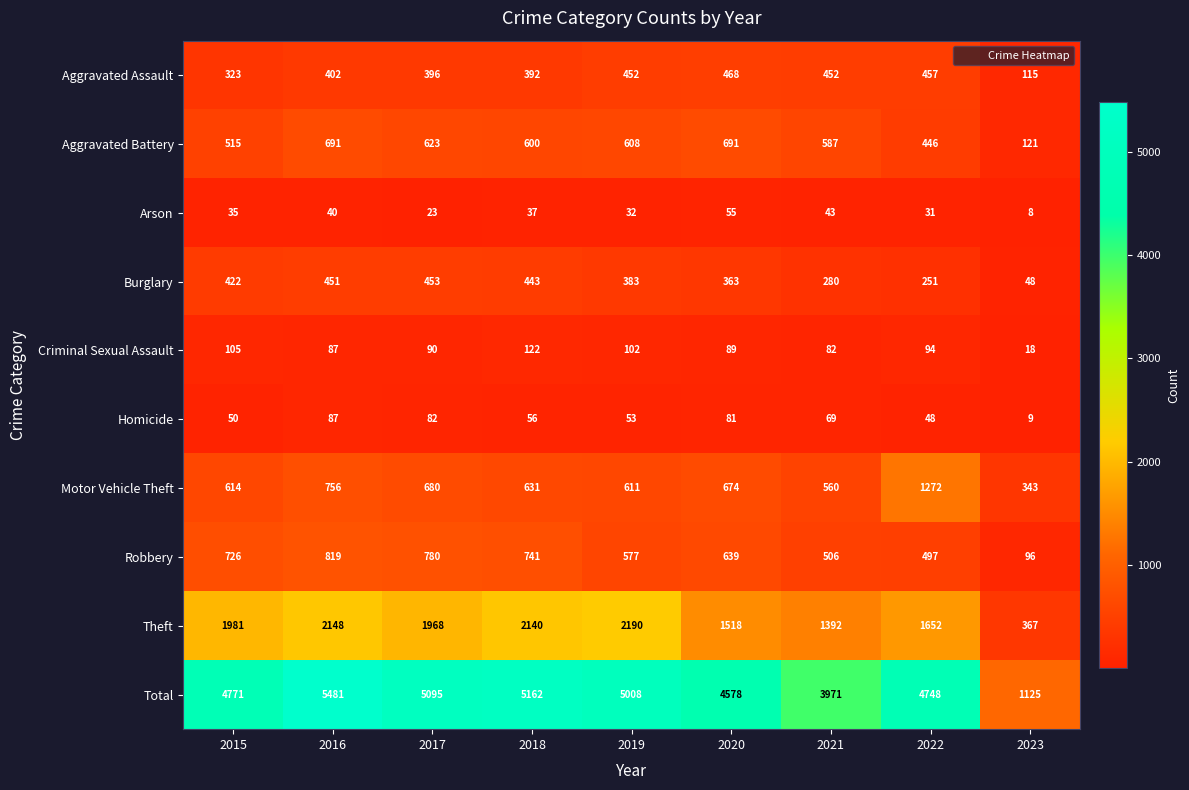

Rank the series at 2020 from lowest to highest value.

Arson, Homicide, Criminal Sexual Assault, Burglary, Aggravated Assault, Robbery, Motor Vehicle Theft, Aggravated Battery, Theft, Total